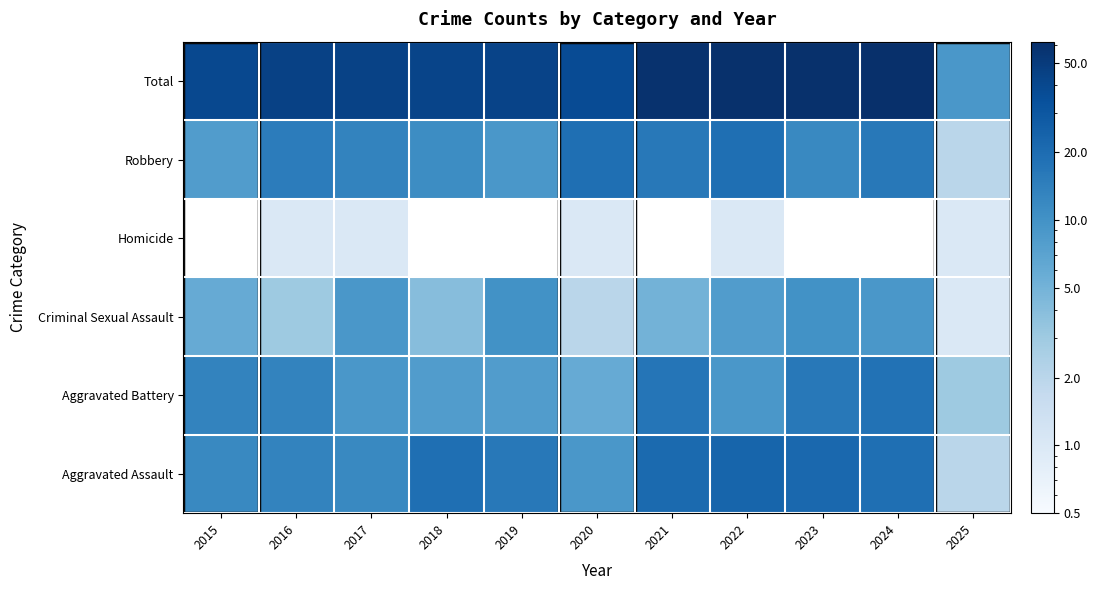

Reading right to left, extract all data points from this chart.

Aggravated Assault: 2025=2	2024=19	2023=22	2022=23	2021=21	2020=9	2019=16	2018=19	2017=12	2016=13	2015=12
Aggravated Battery: 2025=3	2024=18	2023=16	2022=9	2021=17	2020=6	2019=8	2018=8	2017=9	2016=13	2015=13
Criminal Sexual Assault: 2025=1	2024=9	2023=10	2022=8	2021=5	2020=2	2019=10	2018=4	2017=9	2016=3	2015=6
Homicide: 2025=1	2024=0	2023=0	2022=1	2021=0	2020=1	2019=0	2018=0	2017=1	2016=1	2015=0
Robbery: 2025=2	2024=16	2023=12	2022=19	2021=16	2020=19	2019=9	2018=11	2017=13	2016=15	2015=8
Total: 2025=9	2024=62	2023=60	2022=60	2021=59	2020=37	2019=43	2018=42	2017=44	2016=45	2015=39